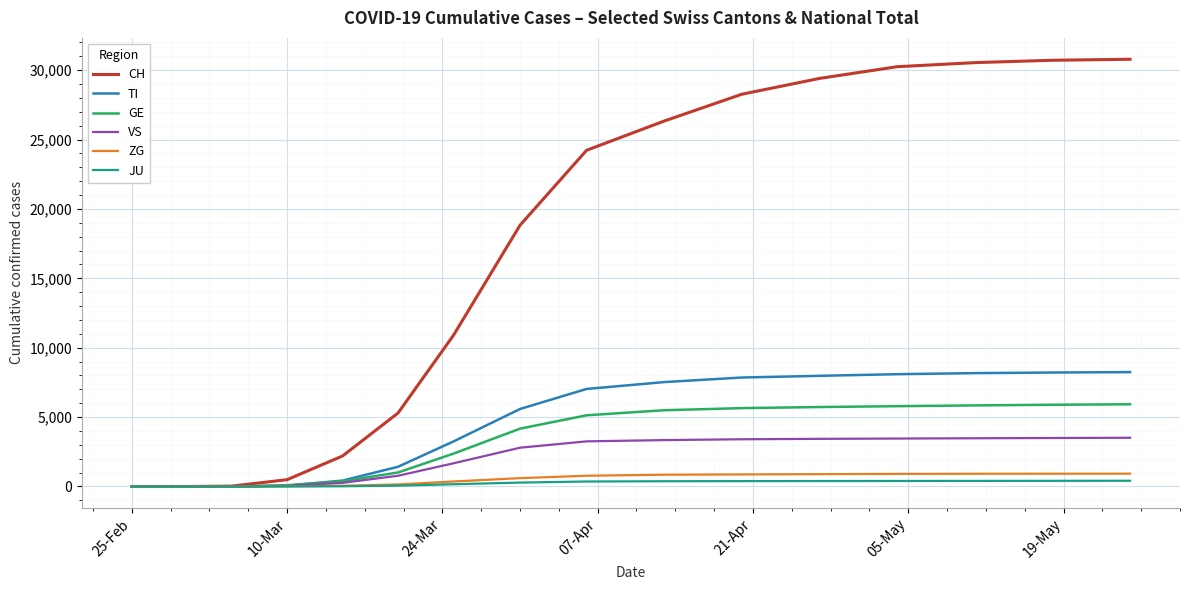

How many series are shown in this chart?

6